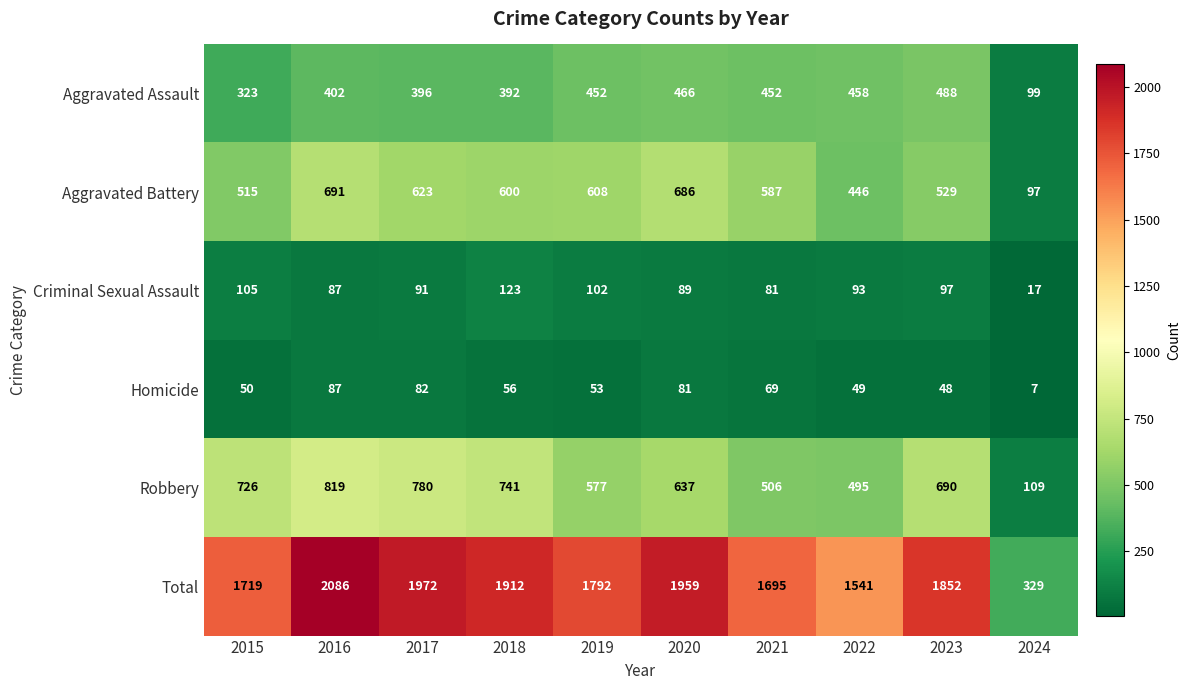

The value of Robbery at 2015 is 989. True or false?

False